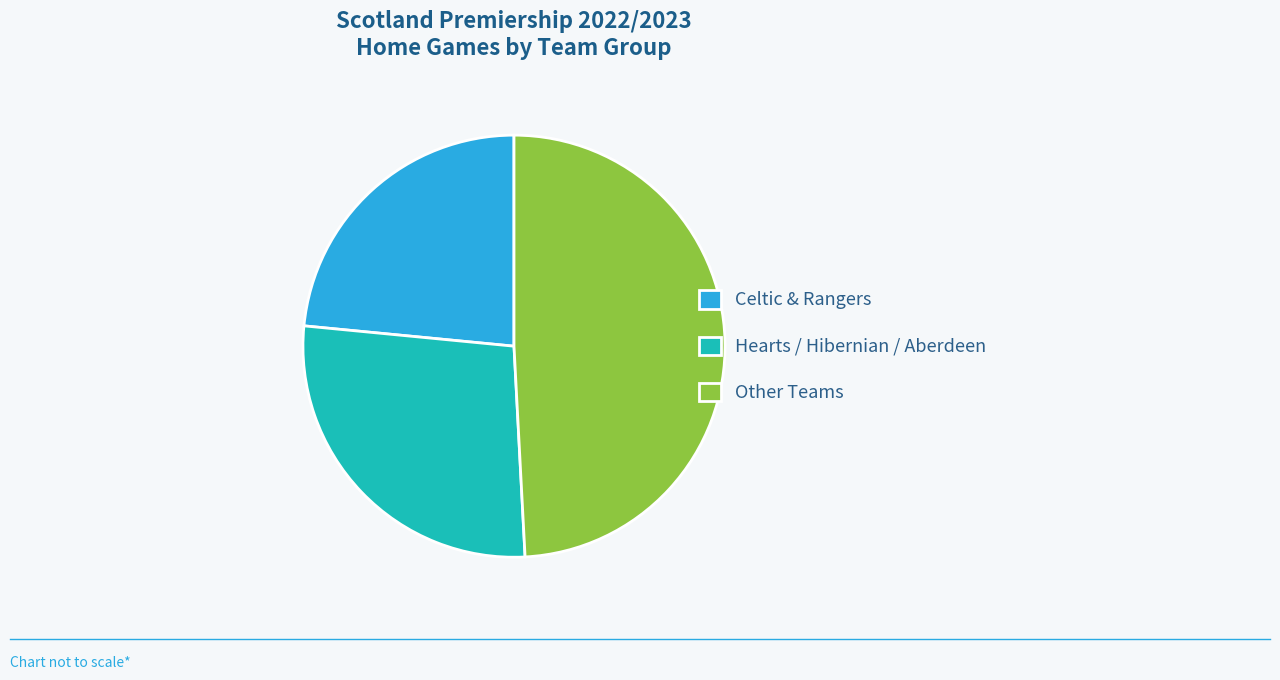

Which slice is the largest?

Other Teams